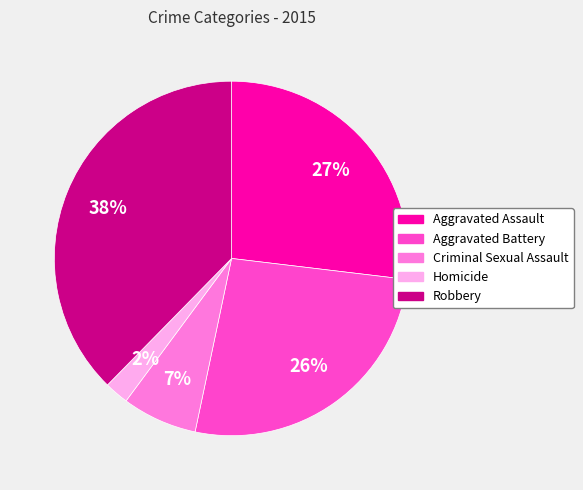

Combined, do Homicide and Aggravated Battery account for over 50%?

No